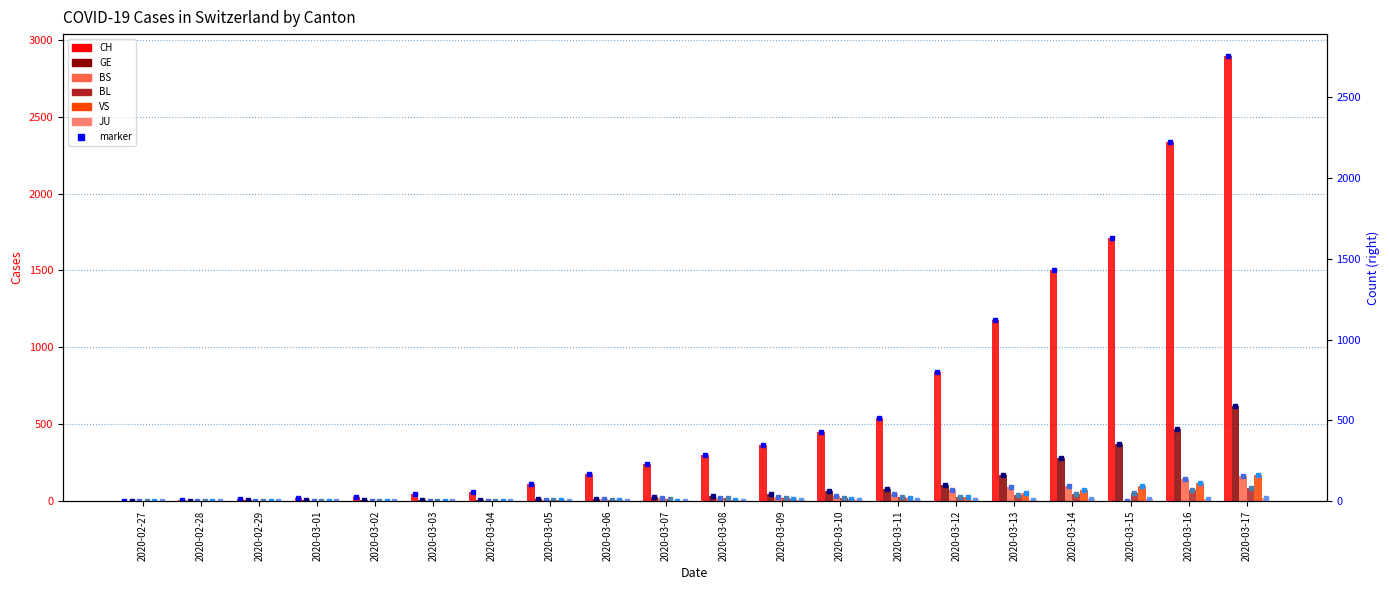

Reading left to right, transcribe all the data shown in this chart.

CH: 4	11	14	20	26	46	63	109	175	243	298	368	447	540	839	1176	1500	1713	2332	2892
GE: 1	3	5	7	7	9	9	13	17	26	35	44	68	79	108	173	282	372	472	619
BS: 1	1	1	1	1	3	3	8	15	21	24	28	33	49	73	92	100	0	144	165
BL: 0	1	2	2	2	2	2	6	6	15	19	20	22	26	26	42	47	54	76	89
VS: 0	1	0	0	3	3	4	5	6	0	7	12	17	22	30	53	76	98	116	173
JU: 0	0	0	0	0	1	1	2	3	4	4	5	6	6	9	10	15	16	17	24